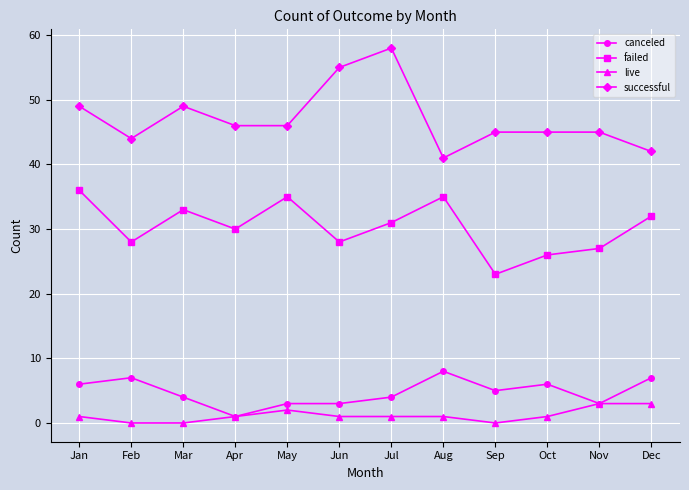

How many values in the canceled series are below 5?

6